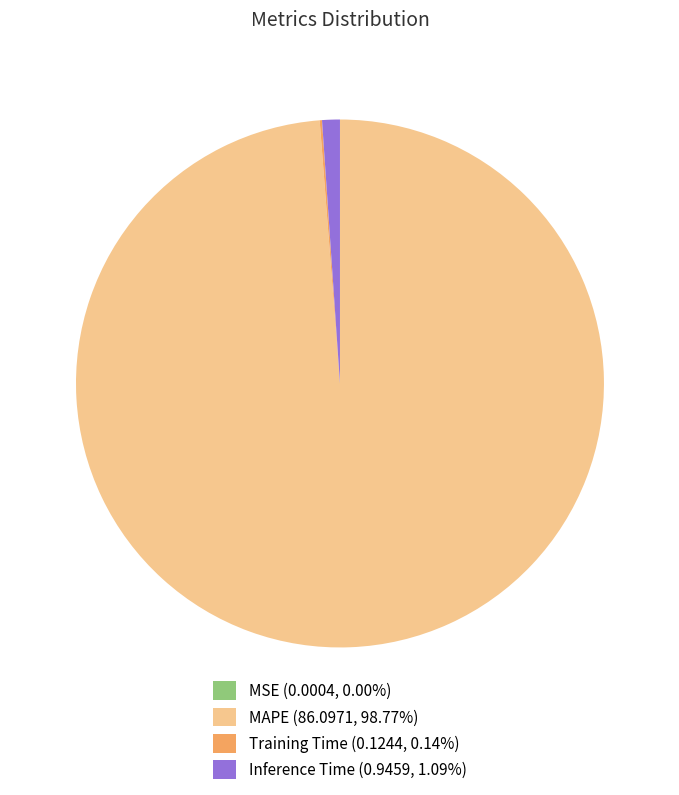

Is there a majority slice in this chart?

Yes